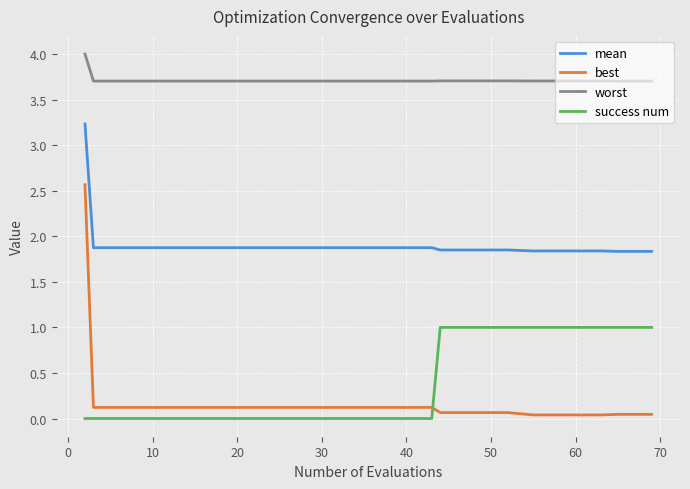

True or false: mean and worst intersect in this chart.

False